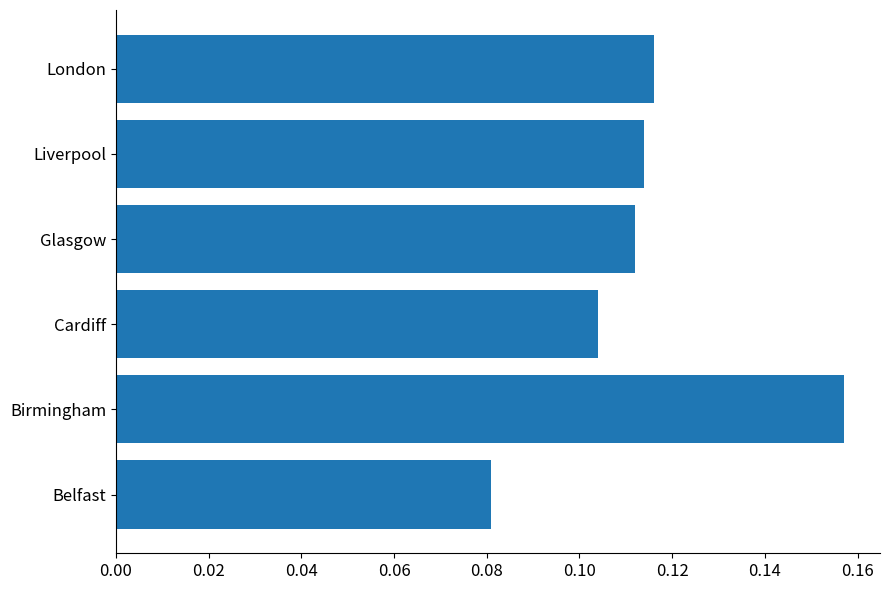

What is the sum of all values?

0.7